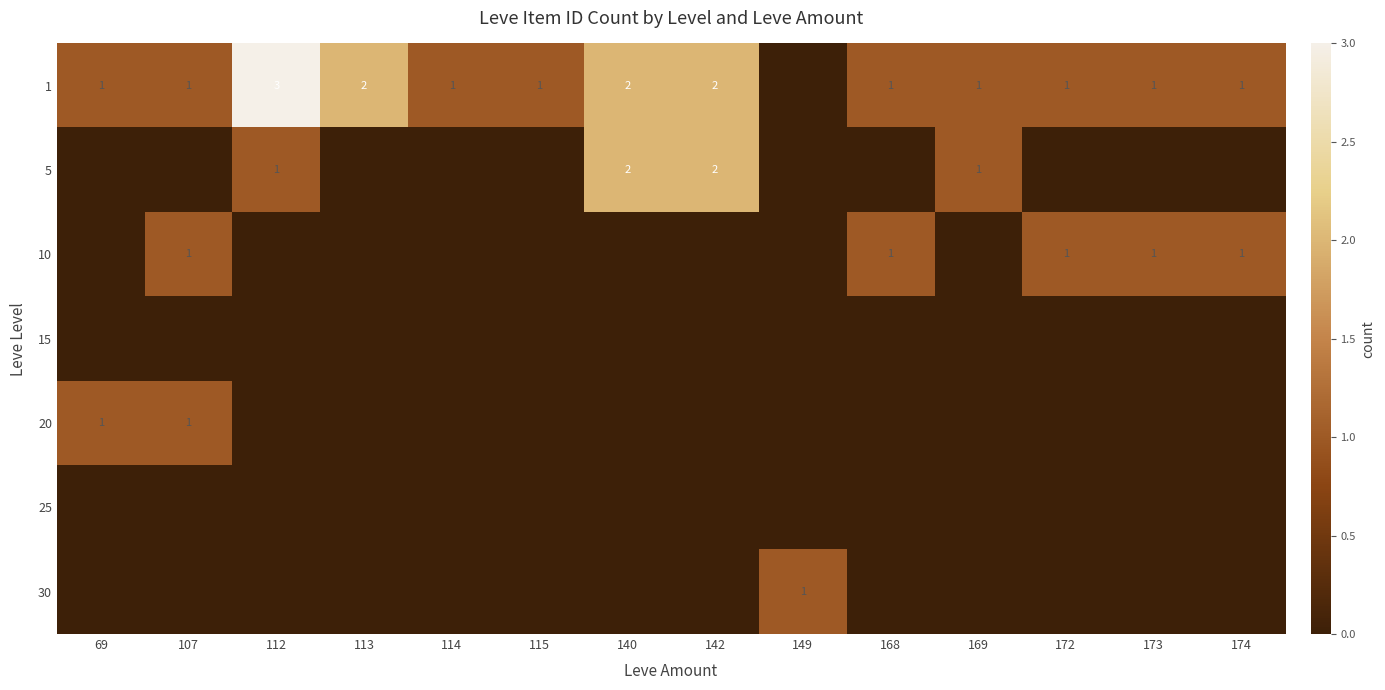

The value of 1 at 169 is 1. True or false?

True